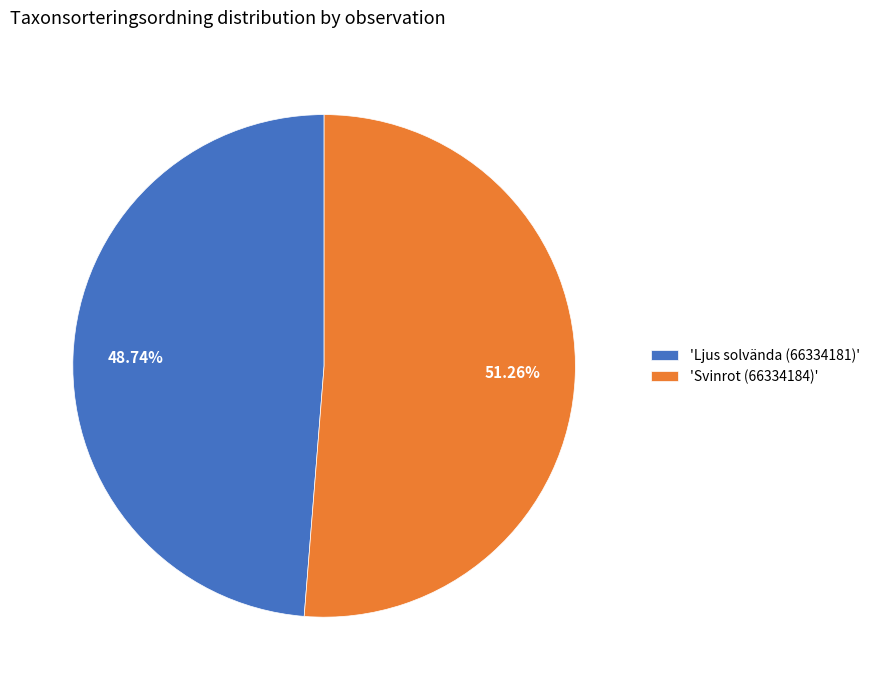

How many segments does this pie chart have?

2